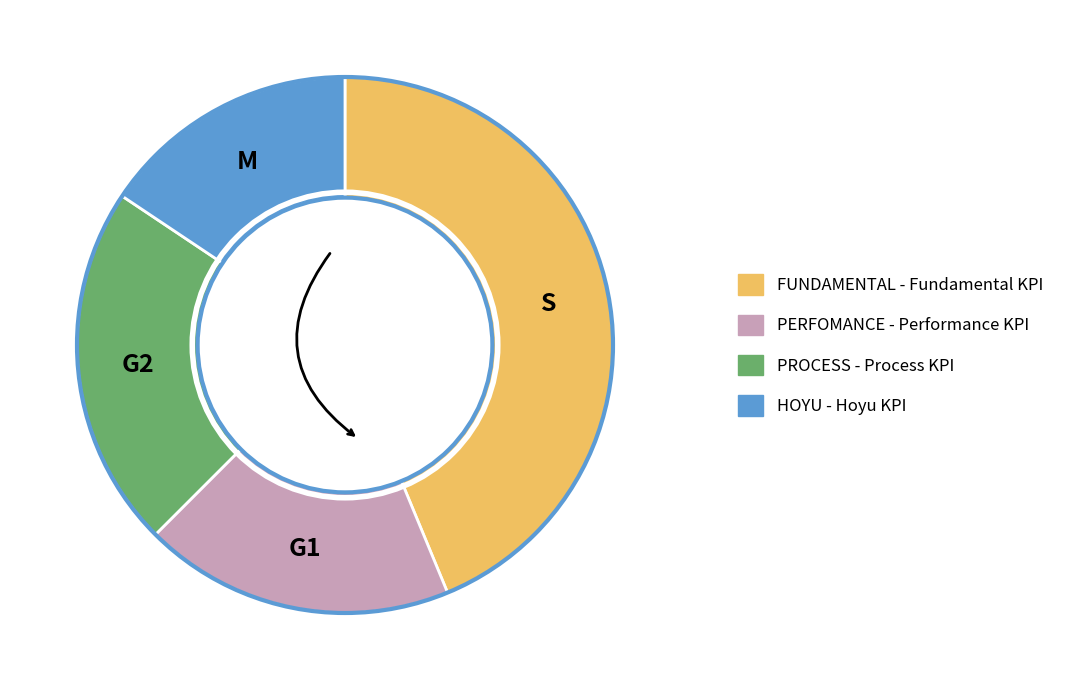

Which category has the smallest portion of the pie?

HOYU